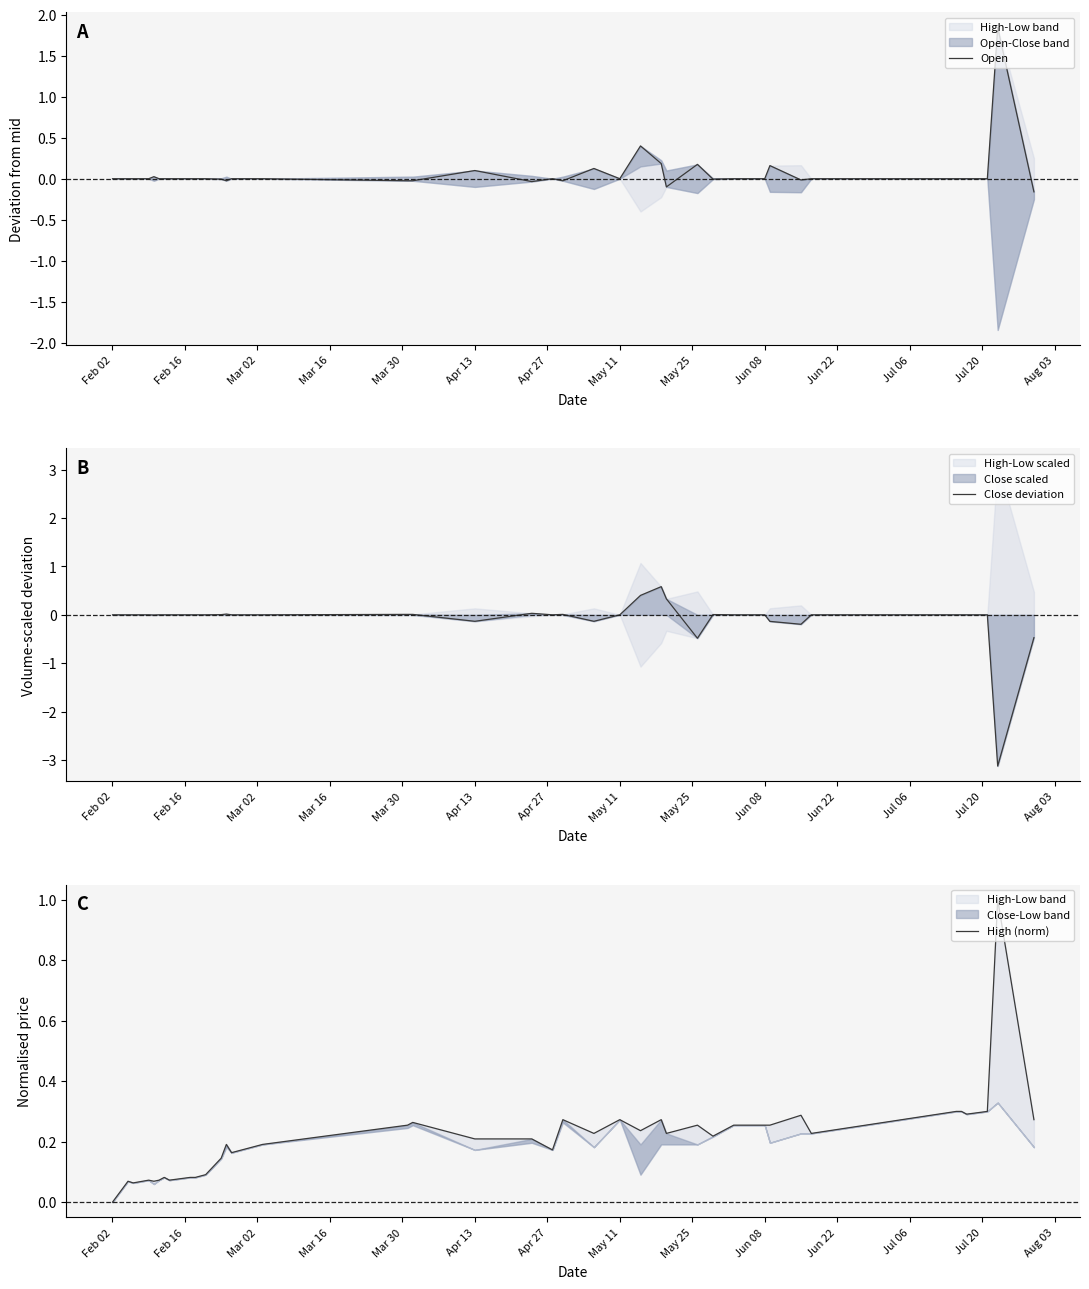

What is the difference between the second highest and second lowest values in the Open series?

0.5